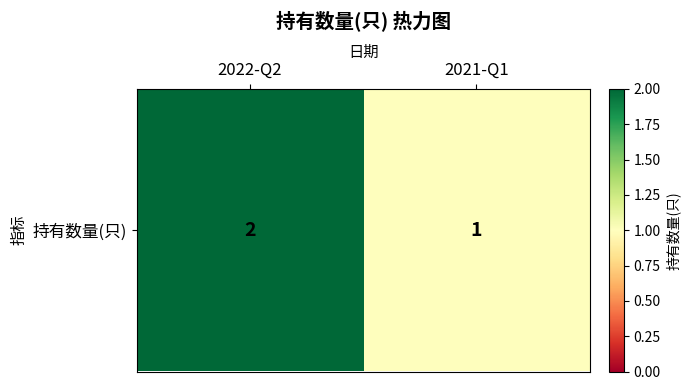

What is the sum of the values at 2022-Q2 and 2021-Q1?

3